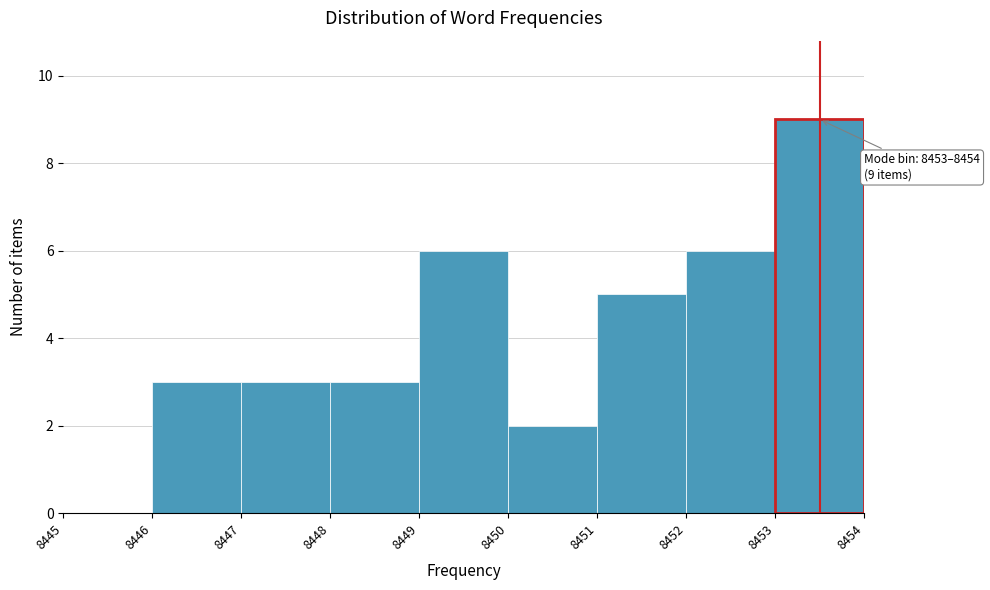

Which range on the x-axis has the tallest bar?

8453 to 8454